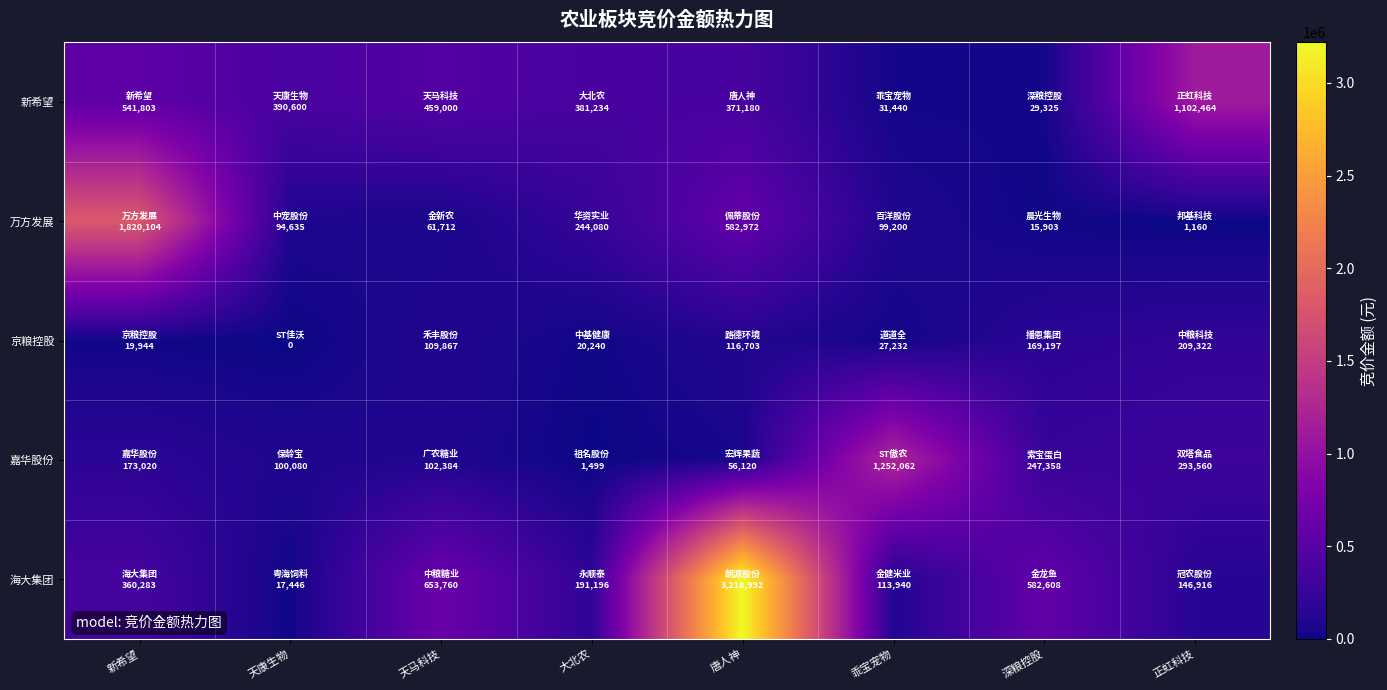

Reading right to left, list all the values displayed in this chart.

新希望: 正虹科技=1102464	深粮控股=29325	乖宝宠物=31440	唐人神=371180	大北农=381234	天马科技=459000	天康生物=390600	新希望=541803
万方发展: 正虹科技=1160	深粮控股=15903	乖宝宠物=99200	唐人神=582972	大北农=244080	天马科技=61712	天康生物=94635	新希望=1820104
京粮控股: 正虹科技=209322	深粮控股=169197	乖宝宠物=27232	唐人神=116703	大北农=20240	天马科技=109867	天康生物=0	新希望=19944
嘉华股份: 正虹科技=293560	深粮控股=247358	乖宝宠物=1252062	唐人神=56120	大北农=1499	天马科技=102384	天康生物=100080	新希望=173020
海大集团: 正虹科技=146916	深粮控股=582608	乖宝宠物=113940	唐人神=3218992	大北农=191196	天马科技=653760	天康生物=17446	新希望=360283